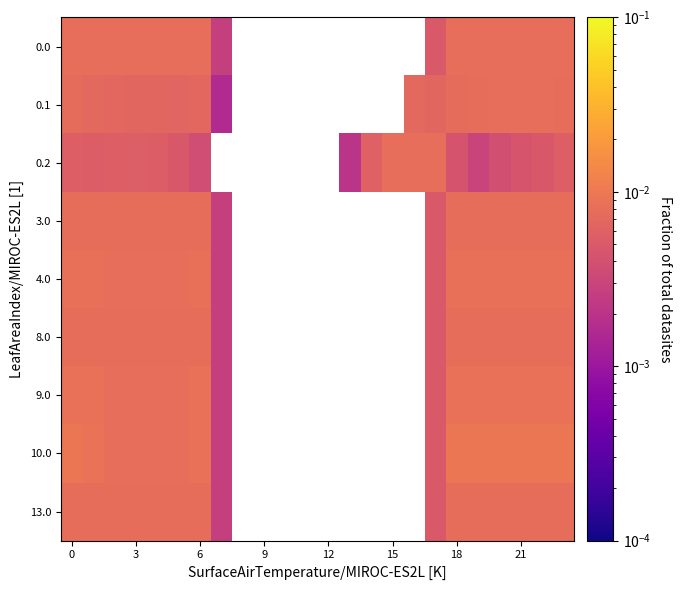

Rank the series by their maximum value, from highest to lowest.

10.0, 9.0, 4.0, 0.0, 0.1, 0.2, 3.0, 8.0, 13.0